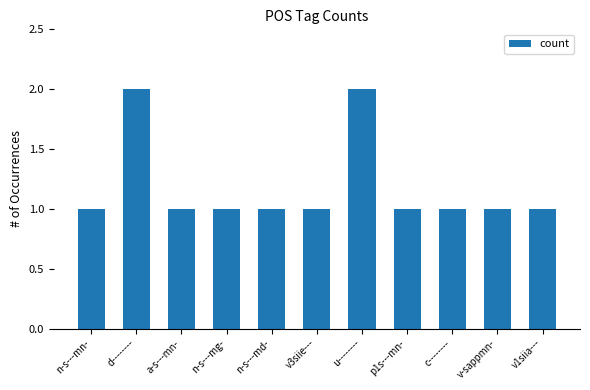

What is the ratio of the value at v3siie--- to the value at p1s---mn-?

1.0